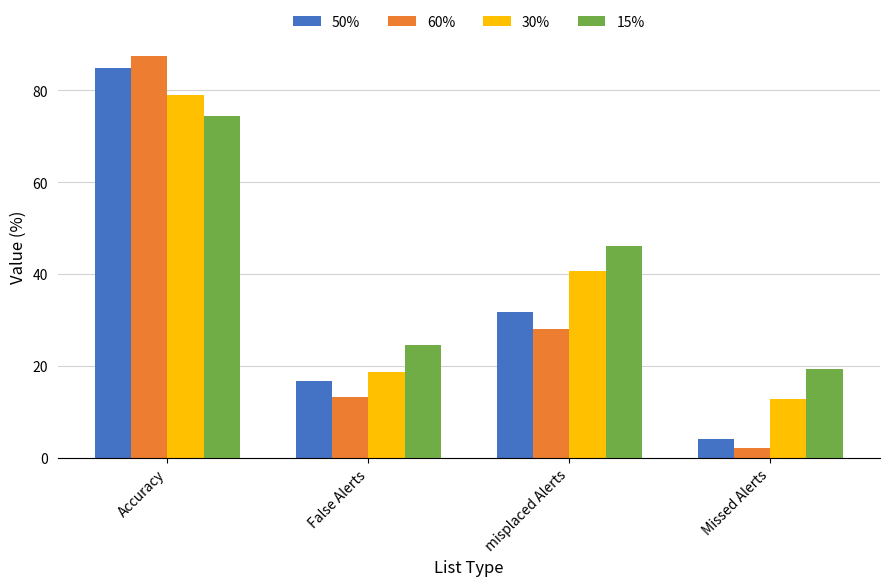

Does the chart contain any negative values?

No